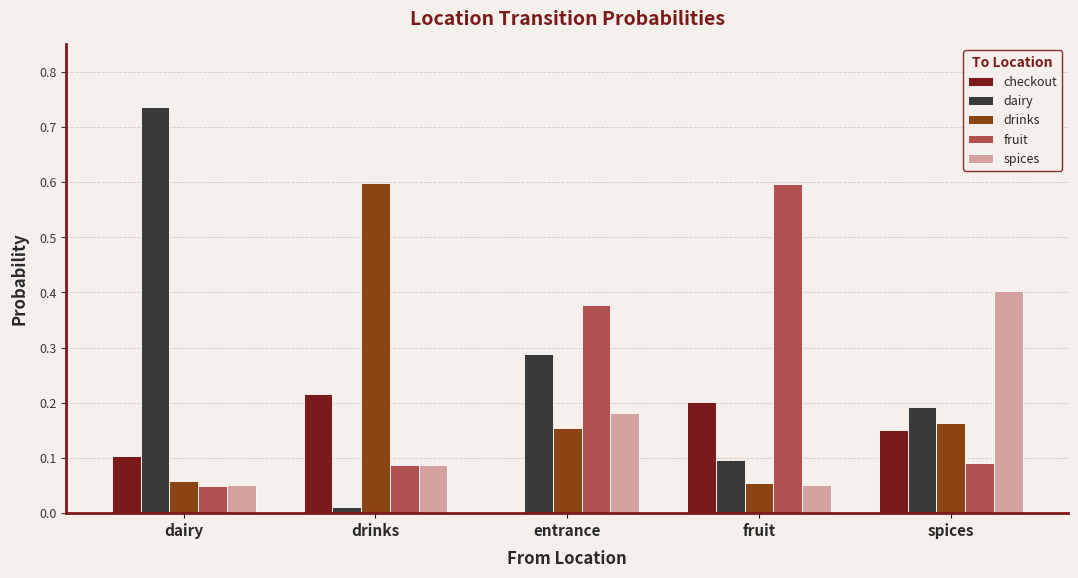

Which series changed the most between dairy and fruit?

dairy